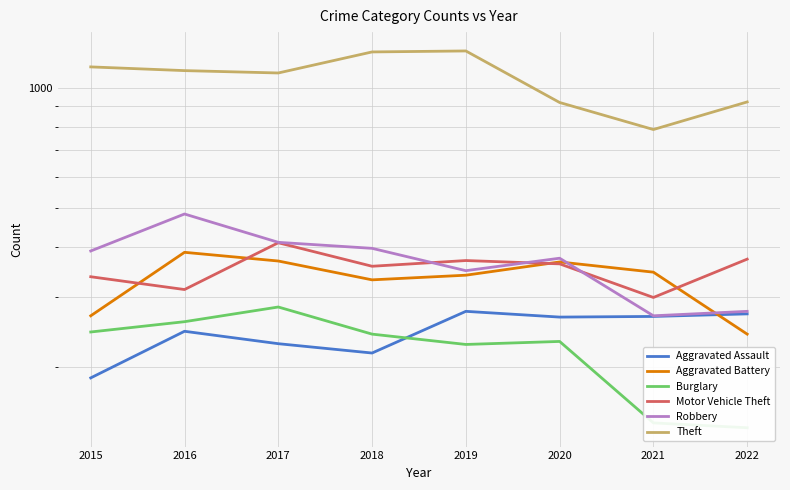

What is the sum of all Robbery values?

2952